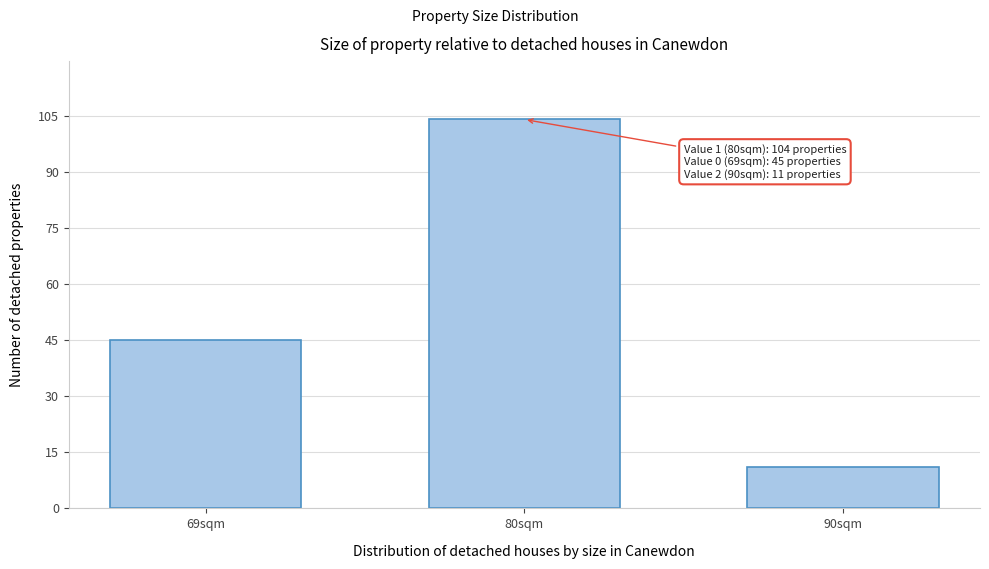

Reading left to right, what are all the values shown in this chart?

45	104	11